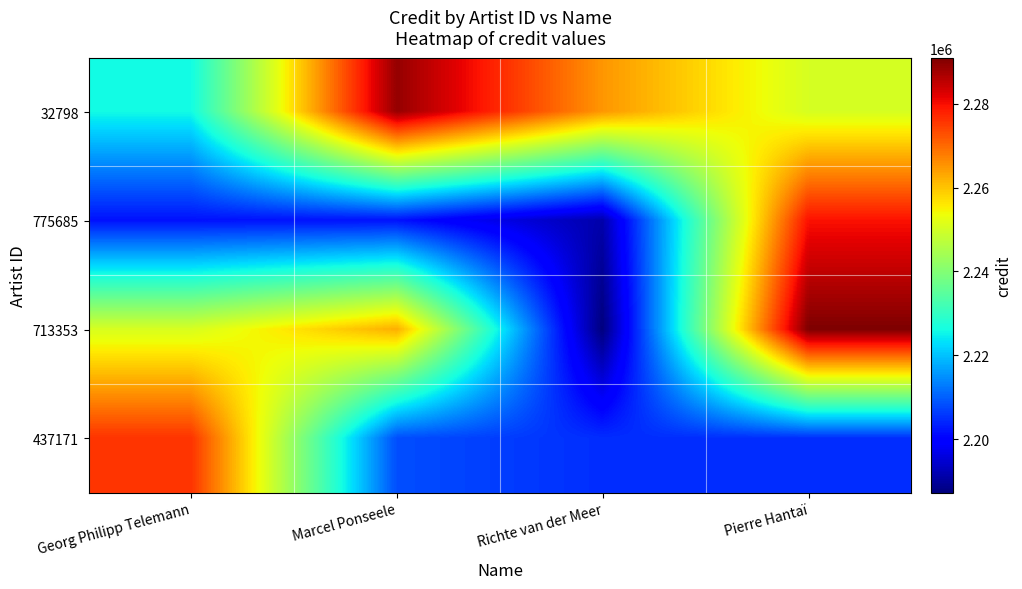

List the series in order of their peak value, lowest first.

437171, 775685, 32798, 713353